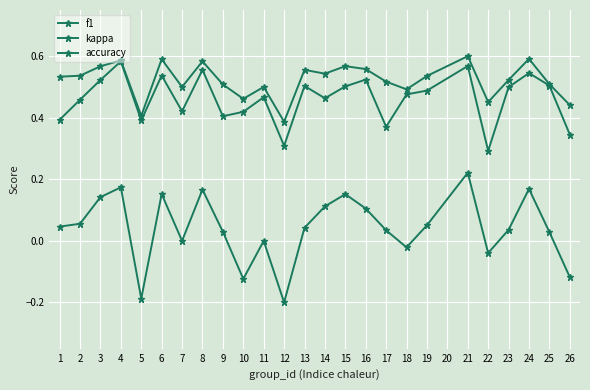

How many lines are shown in the chart?

3